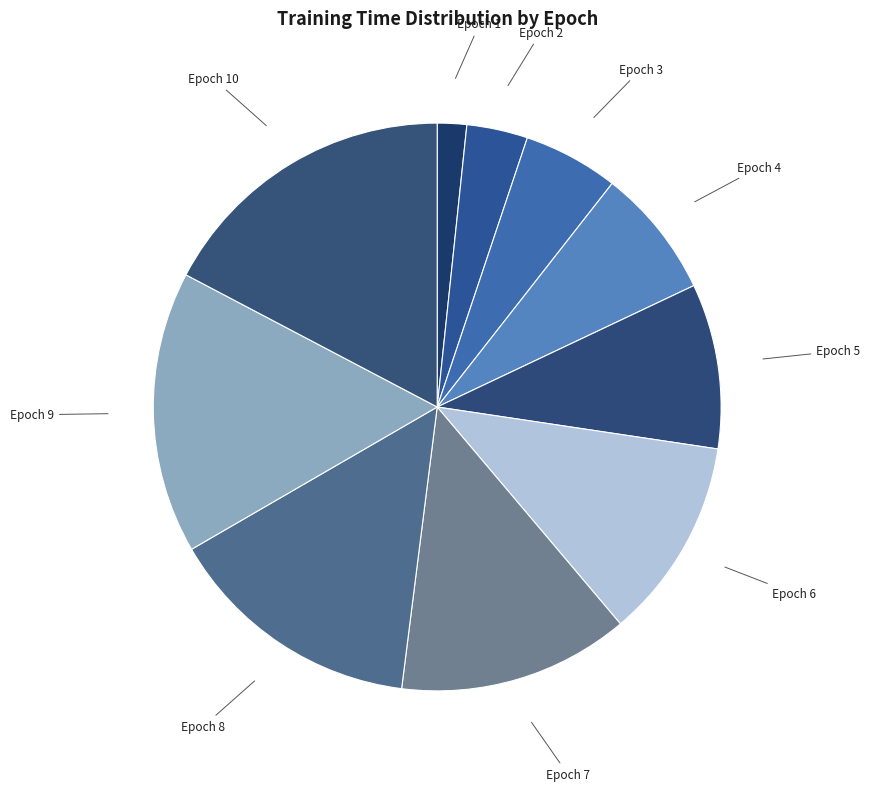

Is there any slice that represents more than half of the pie?

No